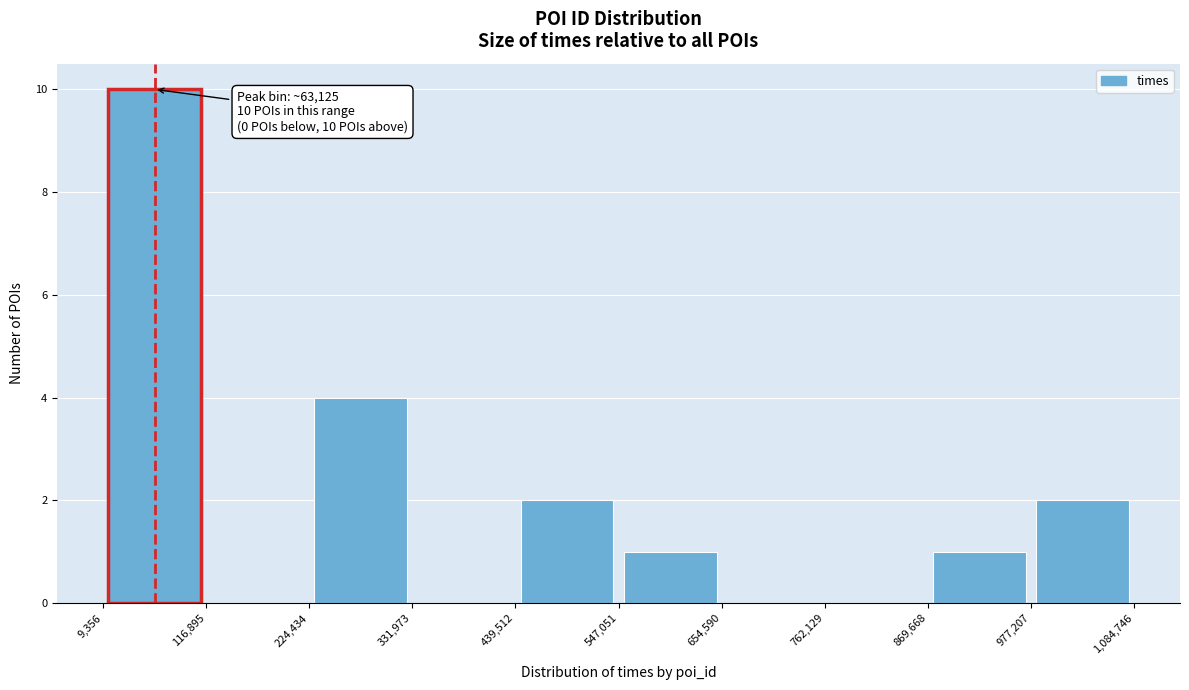

Which range on the x-axis has the tallest bar?

9,356 to 116,895